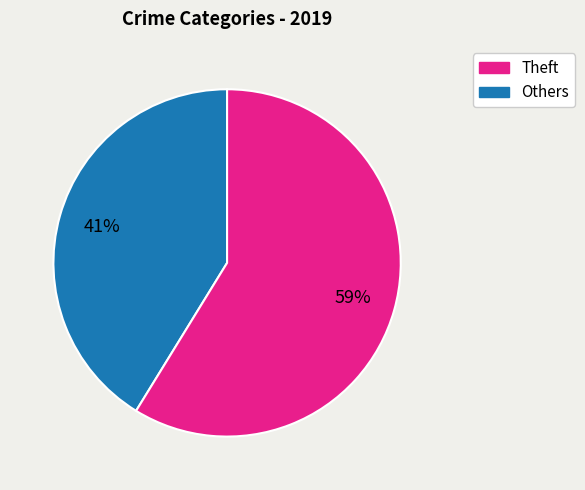

To the nearest percent, what is the average slice percentage?

50%